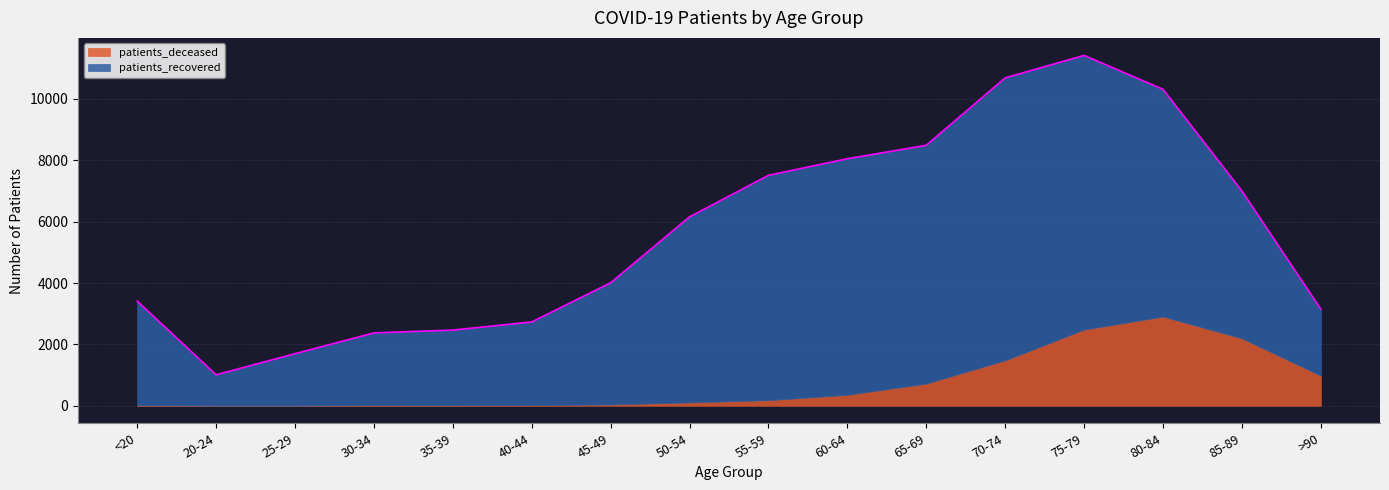

The patients_recovered series shows 1018 at 25-29. True or false?

False